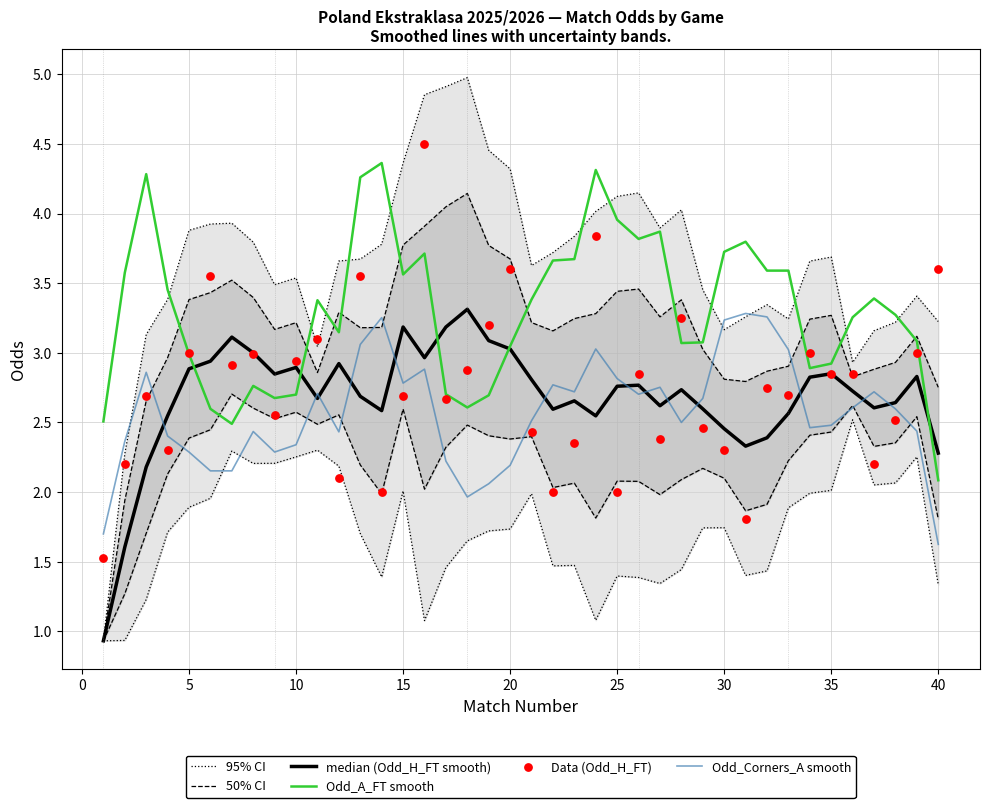

Which series contains the highest Y value?

Data (Odd_H_FT)